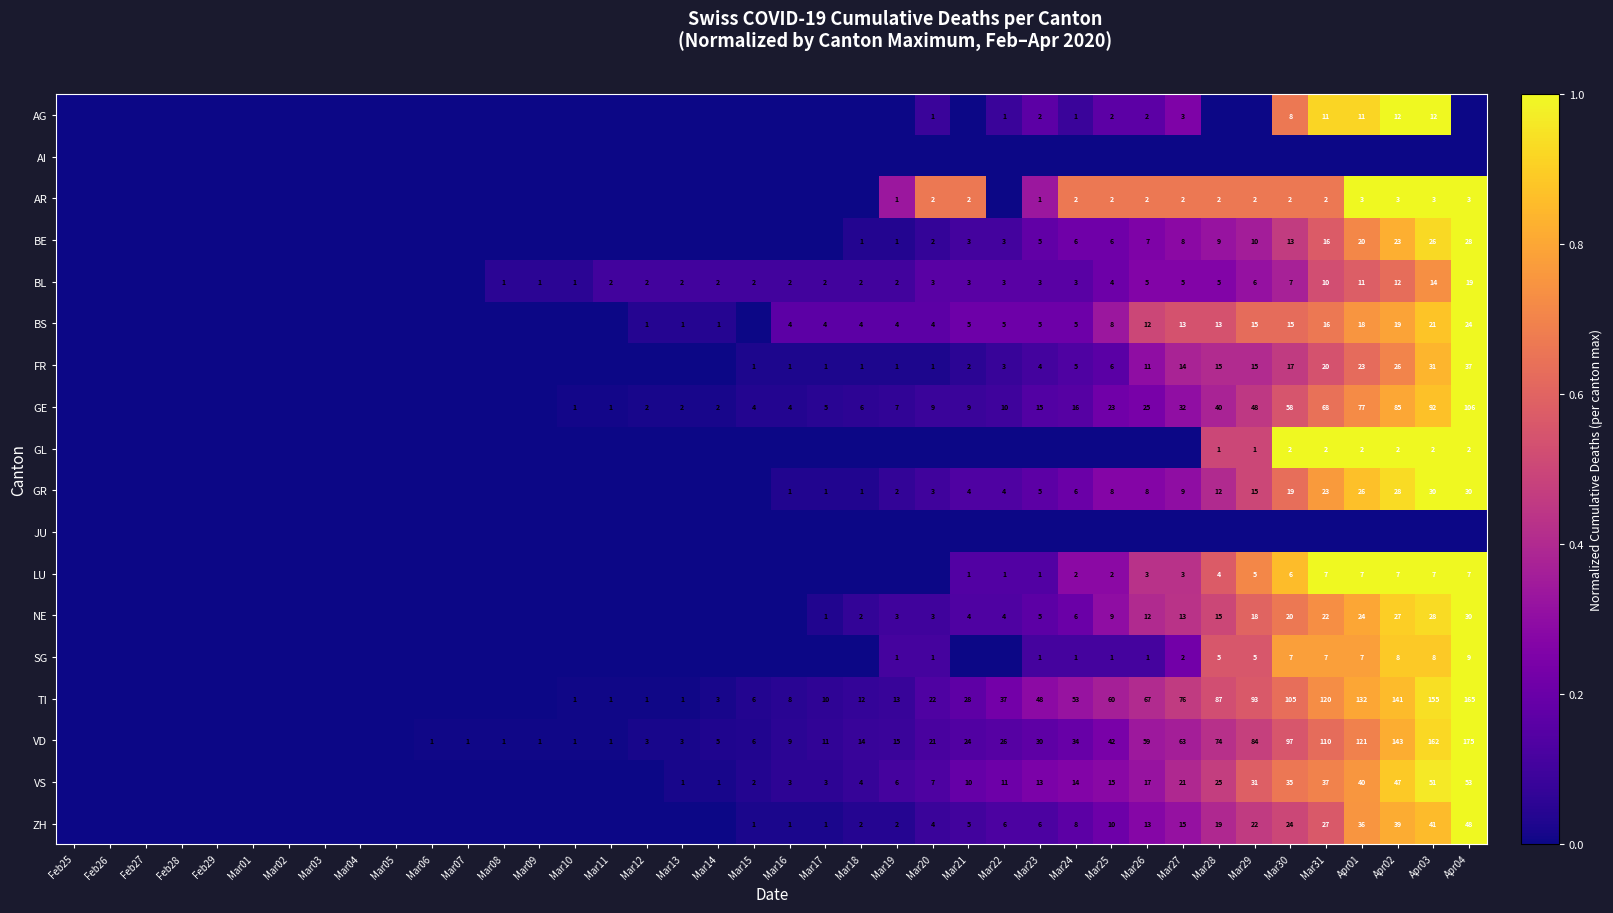

True or false: ZH has a value of 13 at Mar26.

True